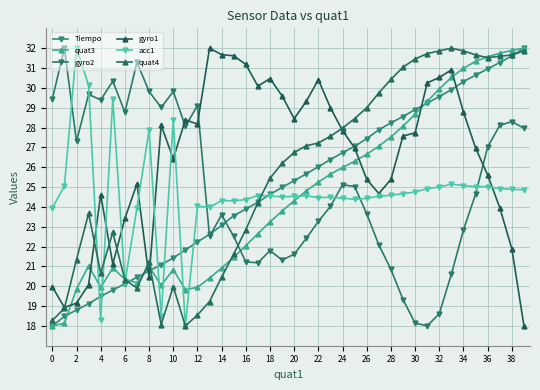

Does the chart display data point markers on the line(s)?

Yes